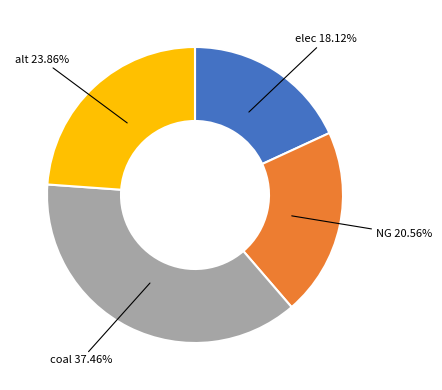

Does any single category account for the majority?

No